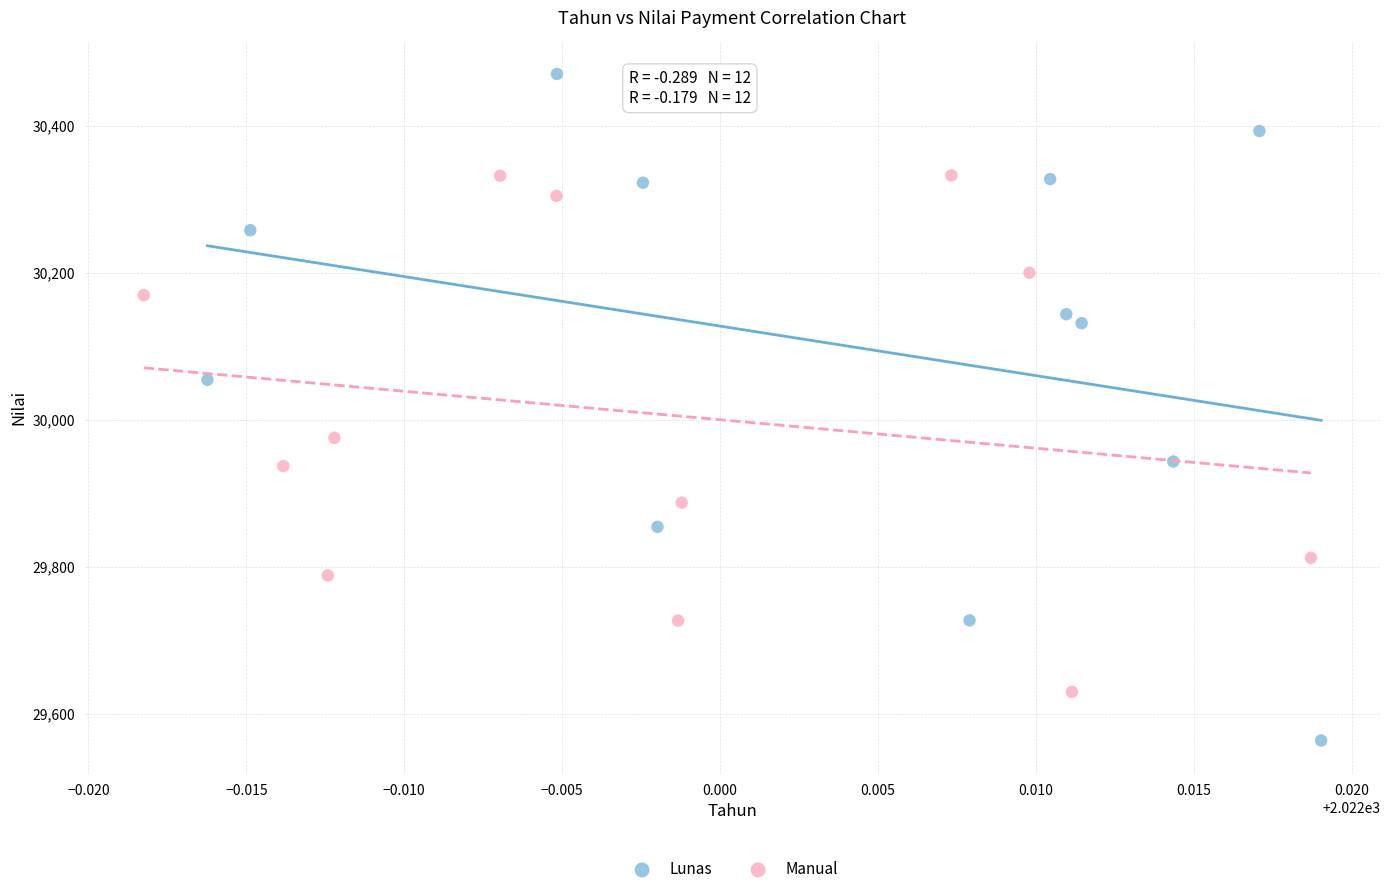

Which series reaches the minimum Y coordinate?

Lunas